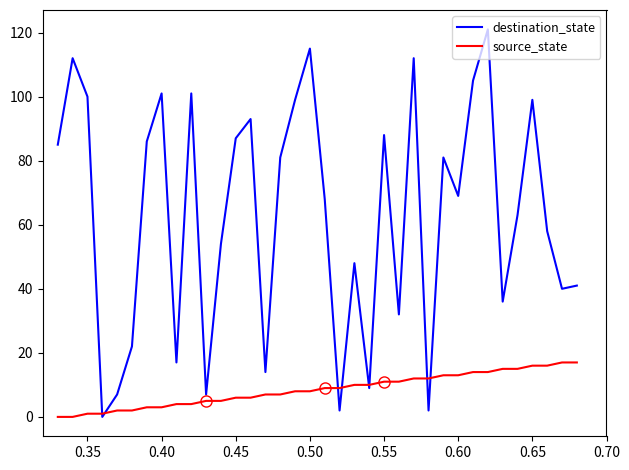

What is the maximum value shown in the chart?

121